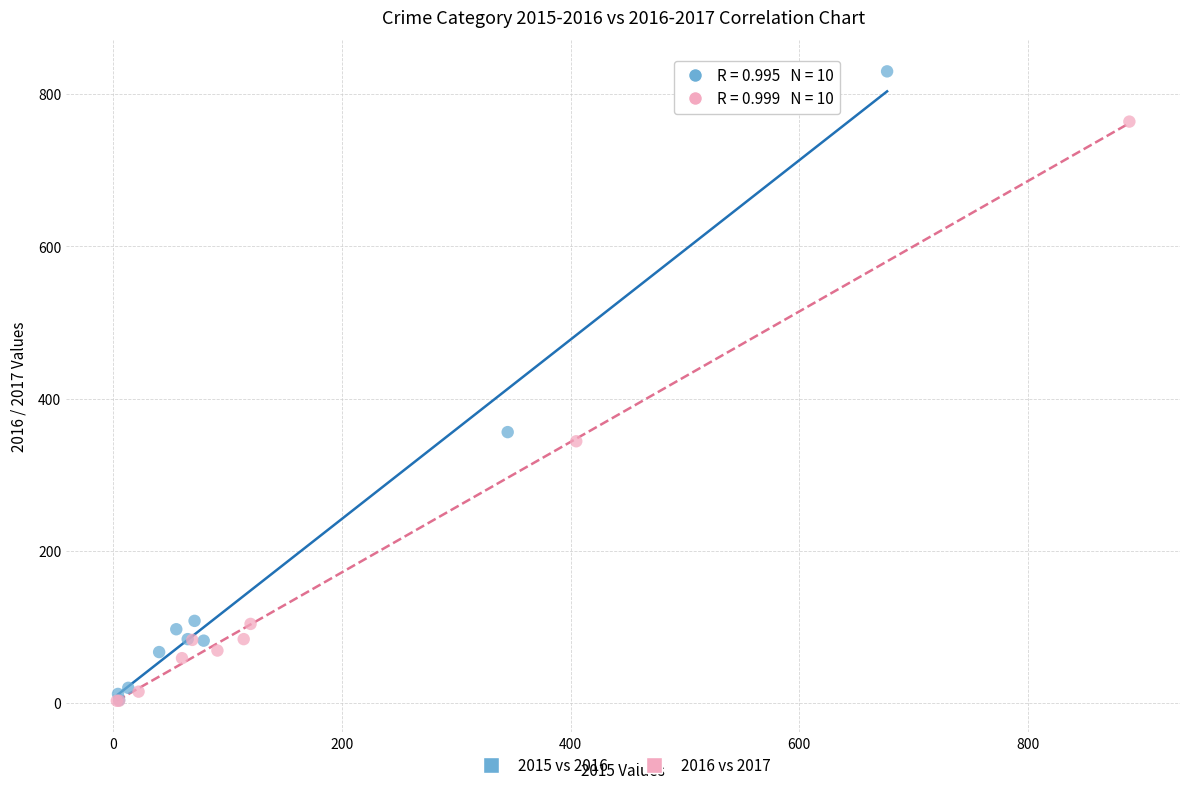

Which series reaches the maximum Y coordinate?

2015 vs 2016